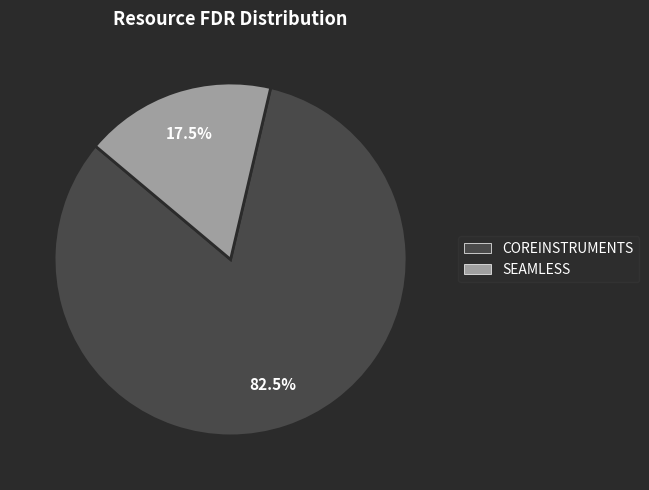

Rank the categories by value from highest to lowest.

COREINSTRUMENTS, SEAMLESS